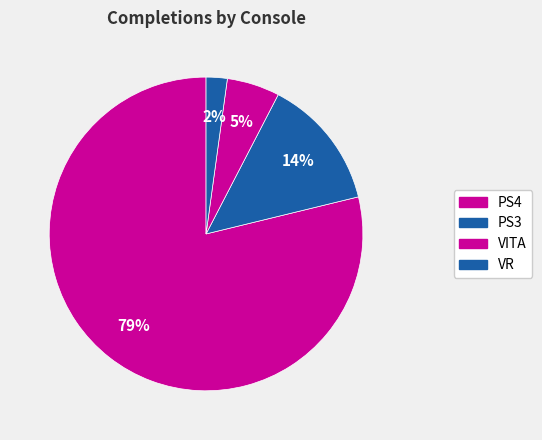

Is the sum of PS4 and VITA greater than half?

Yes